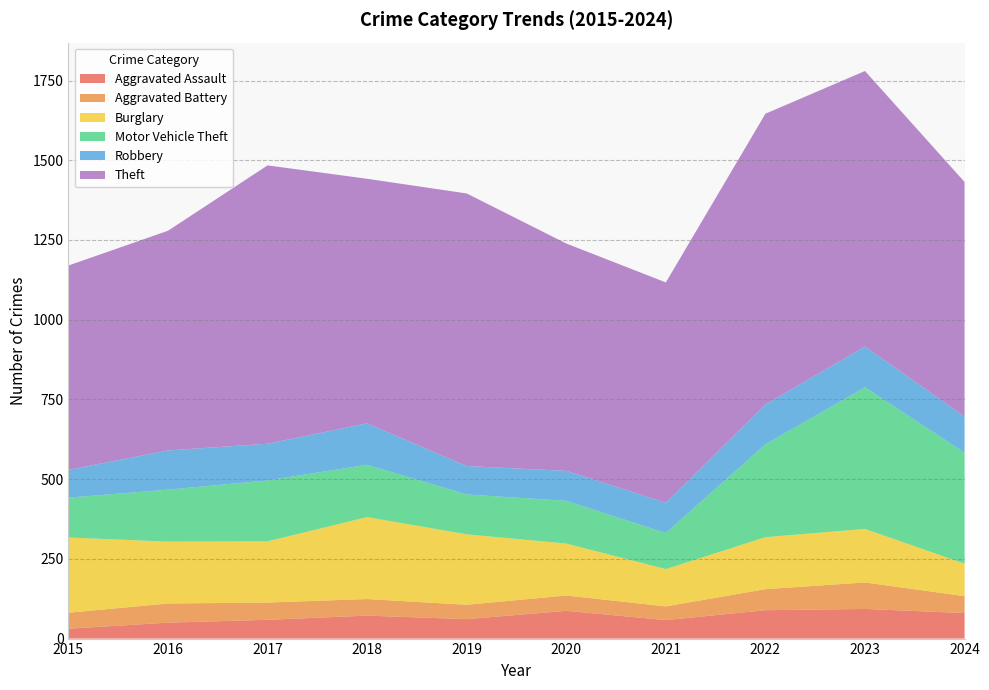

Reading left to right, list all the values displayed in this chart.

Aggravated Assault: 31	50	59	72	61	87	58	89	93	80
Aggravated Battery: 50	60	54	52	45	48	43	66	83	53
Burglary: 236	194	192	257	221	163	117	163	168	102
Motor Vehicle Theft: 125	163	191	164	125	134	113	291	444	348
Robbery: 87	123	115	130	89	94	95	125	128	113
Theft: 641	689	873	767	855	713	691	912	864	736